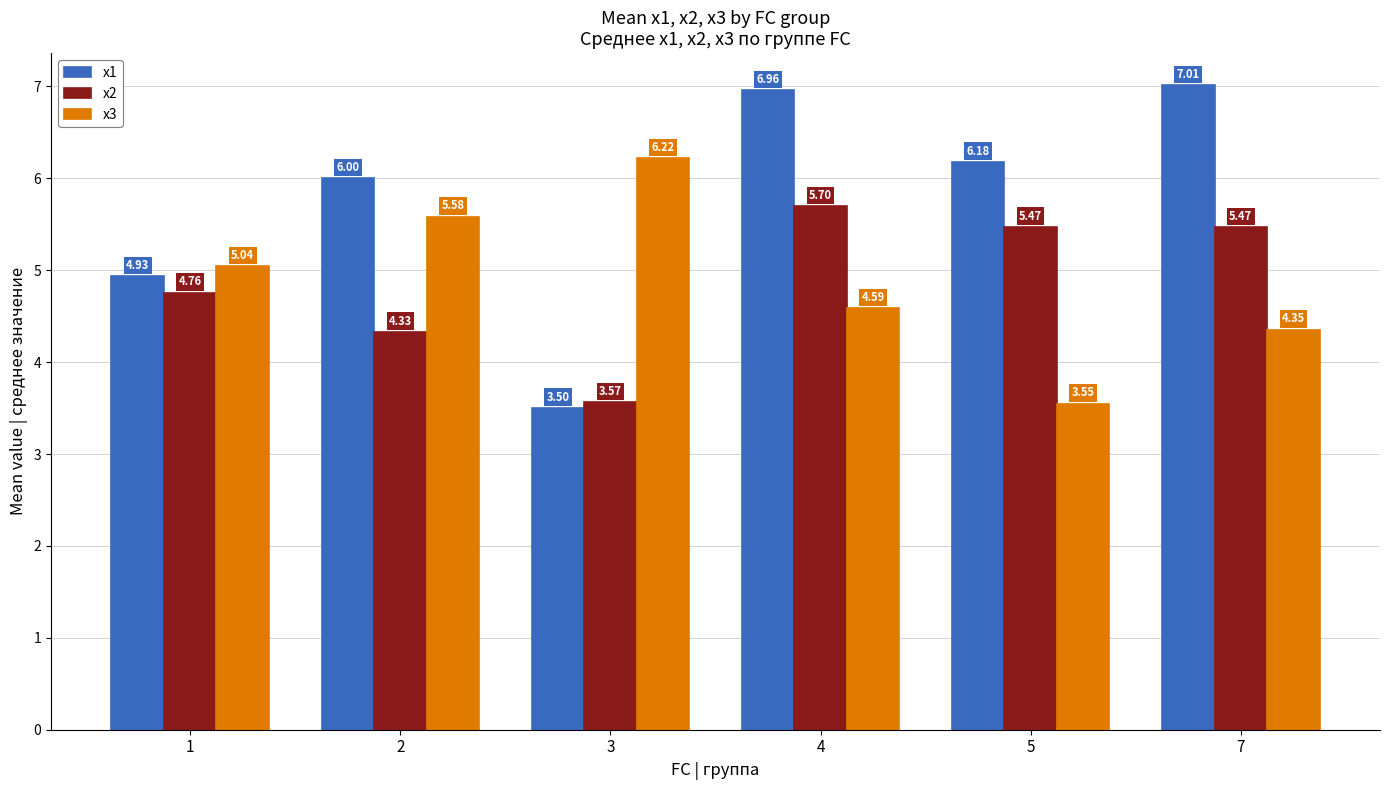

What is the spread (max minus min) of values at 5?

2.6